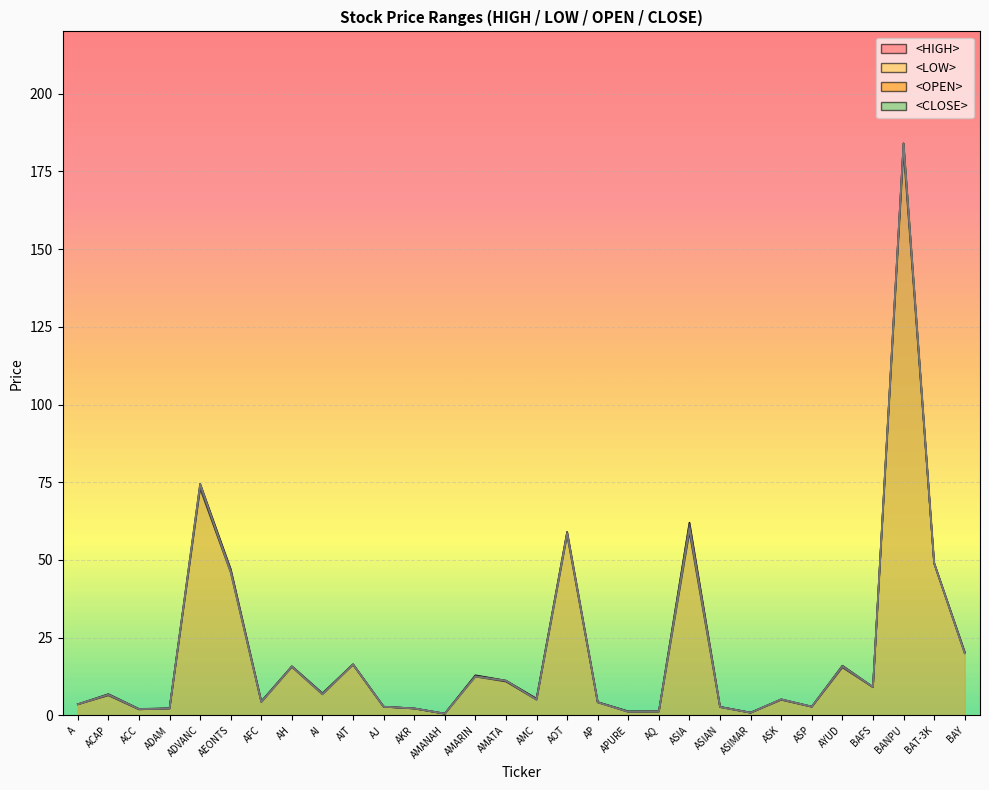

Rank the series by their maximum value, from highest to lowest.

<HIGH>, <OPEN>, <CLOSE>, <LOW>